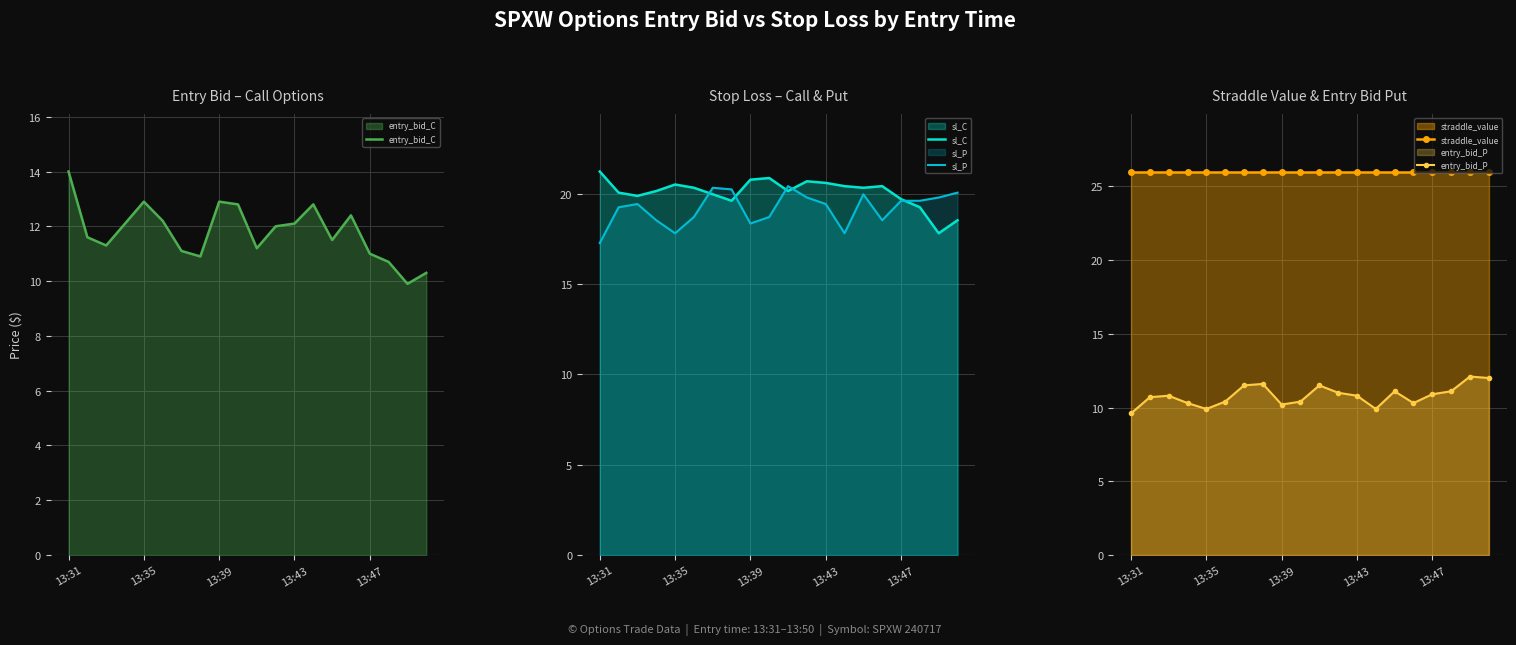

The sl_C series shows 20.8 at 13:39. True or false?

True